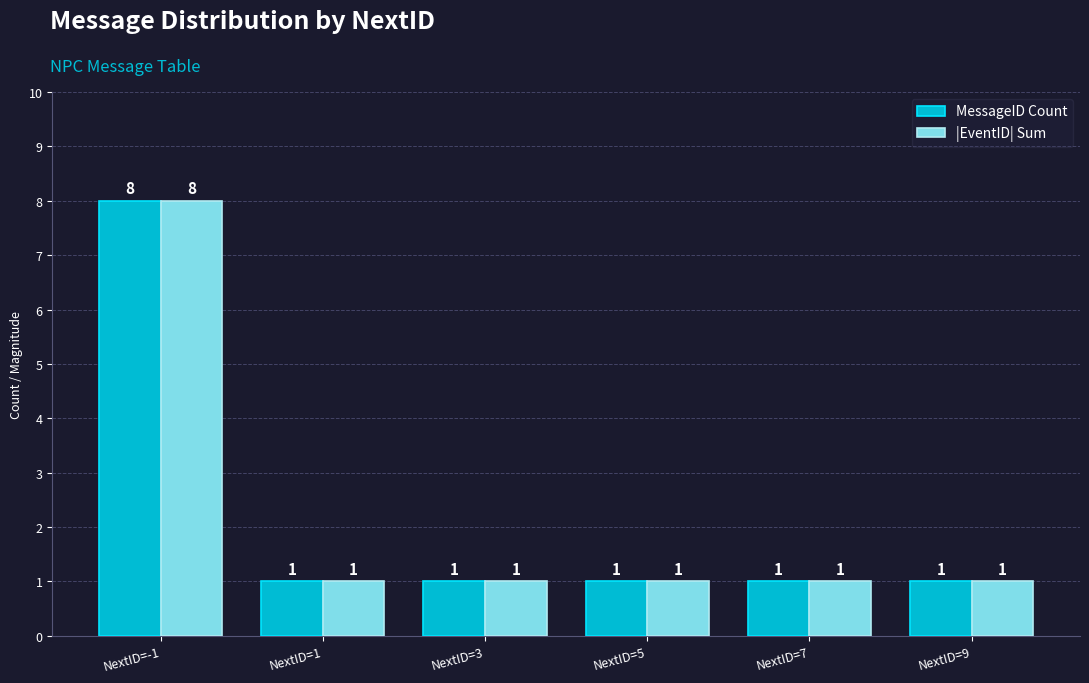

At which category is the sum across all series the highest?

NextID=-1